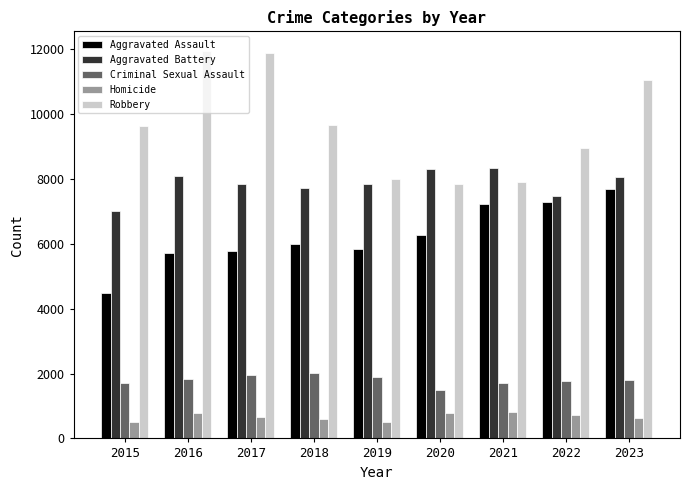

What is the sum of all Homicide values?

5980